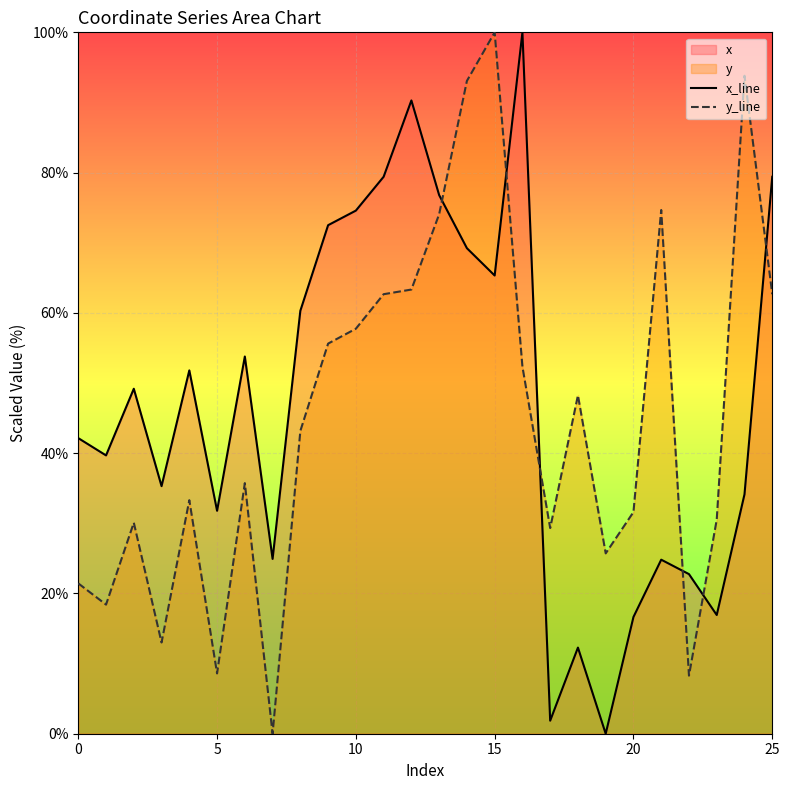

What is the sum of the y_line values at 0 and 16?

73.8